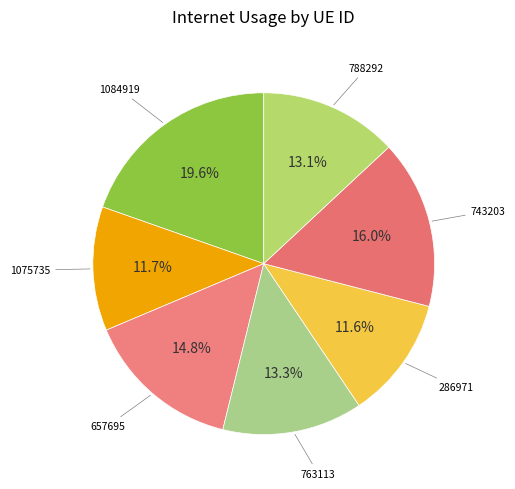

Rank the categories by value from highest to lowest.

1084919, 743203, 657695, 763113, 788292, 1075735, 286971